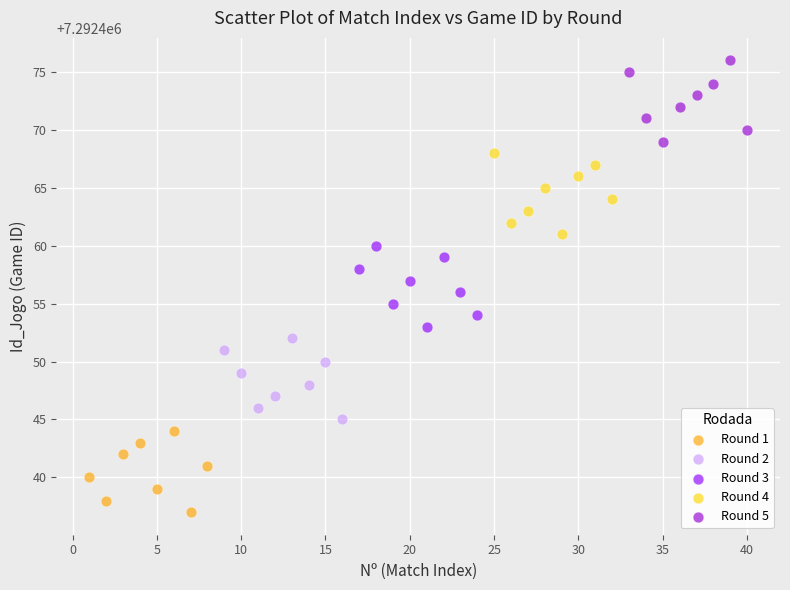

Which series contains the highest Y value?

Round 5